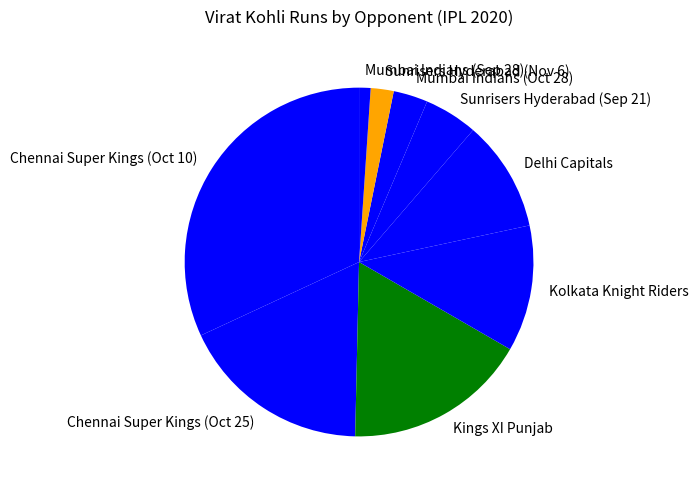

Is the sum of Kolkata Knight Riders and Kings XI Punjab greater than half?

No